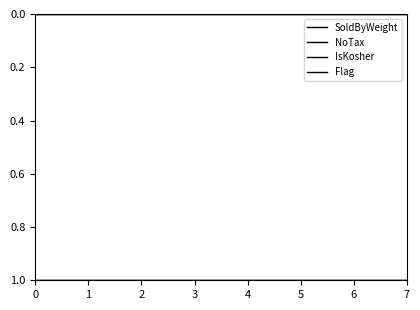

List the series in order of their peak value, highest first.

IsKosher, Flag, SoldByWeight, NoTax